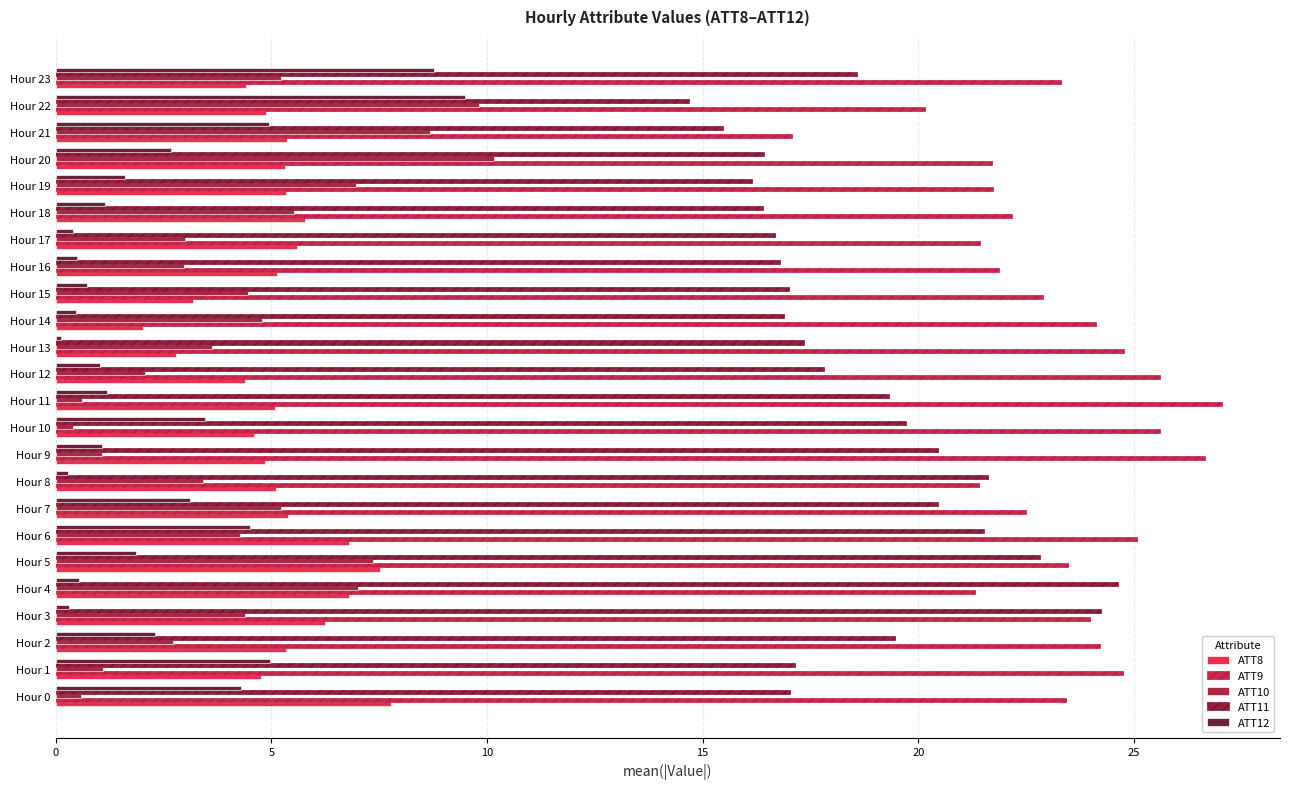

How many data points does each series have?

24